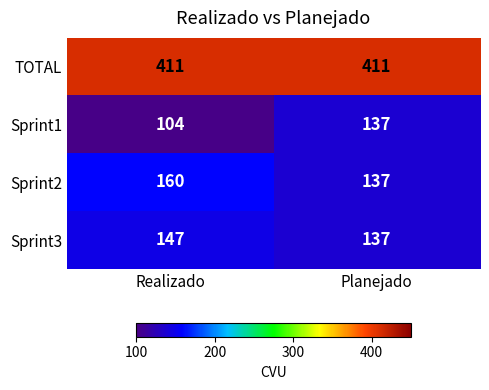

The value of TOTAL at Realizado is 411. True or false?

True